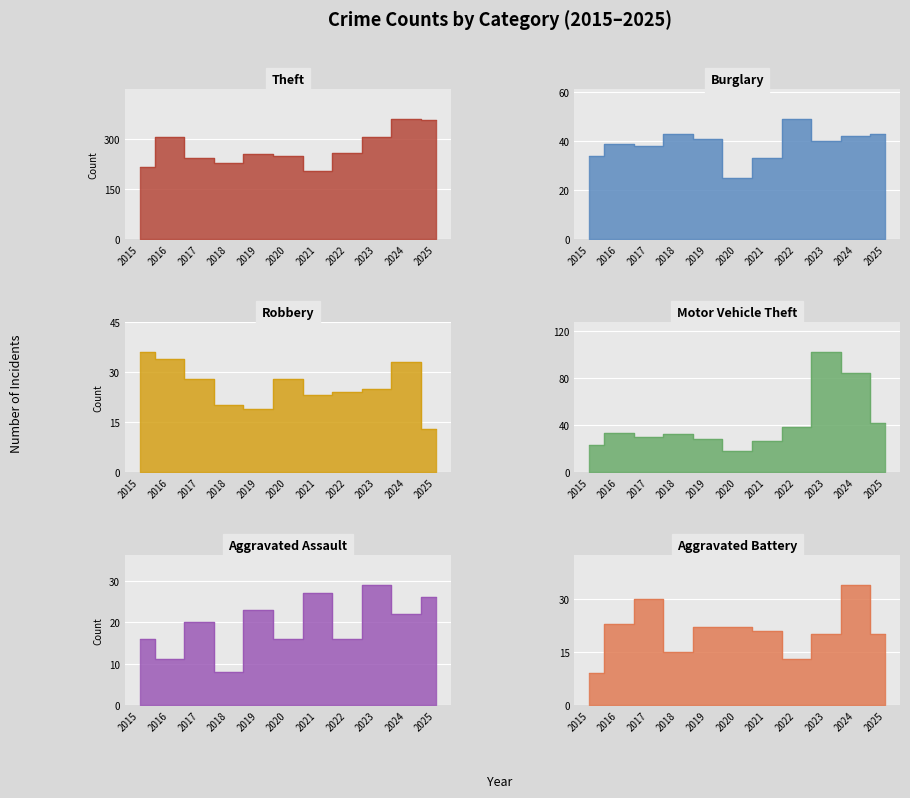

Is the value of Motor Vehicle Theft at 2025 greater than the value of Robbery at 2016?

Yes